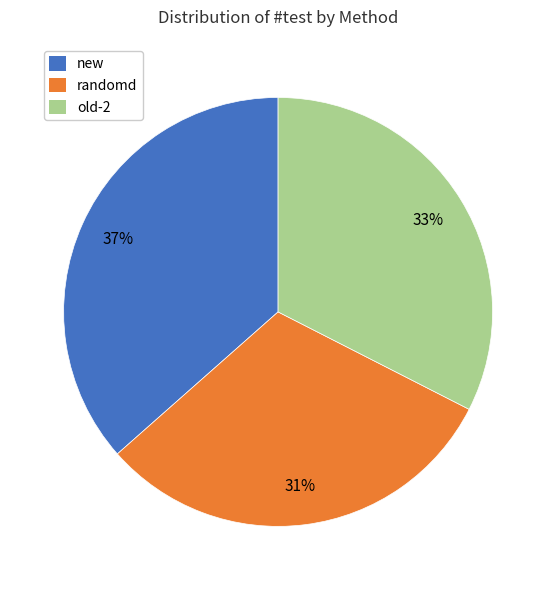

Is it true that new is 49% of the pie?

False